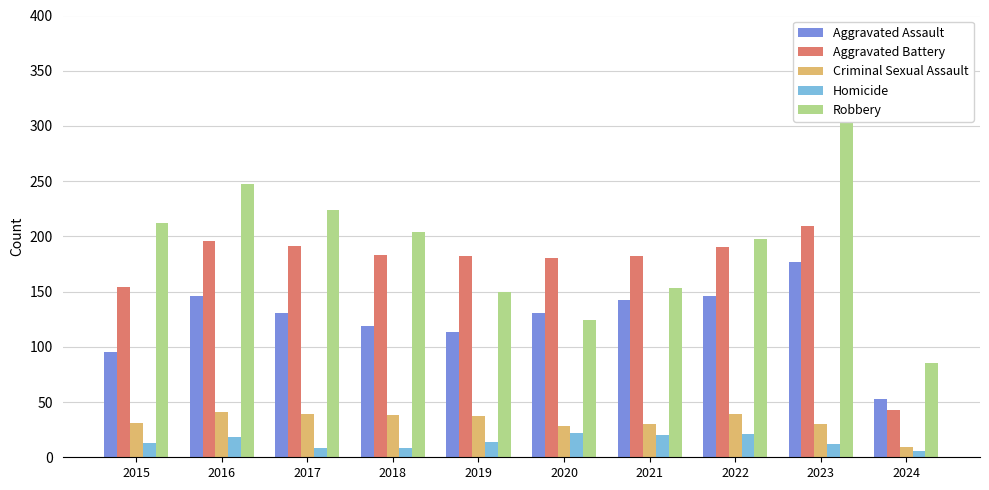

Where does the Robbery series first go above 204?

2015